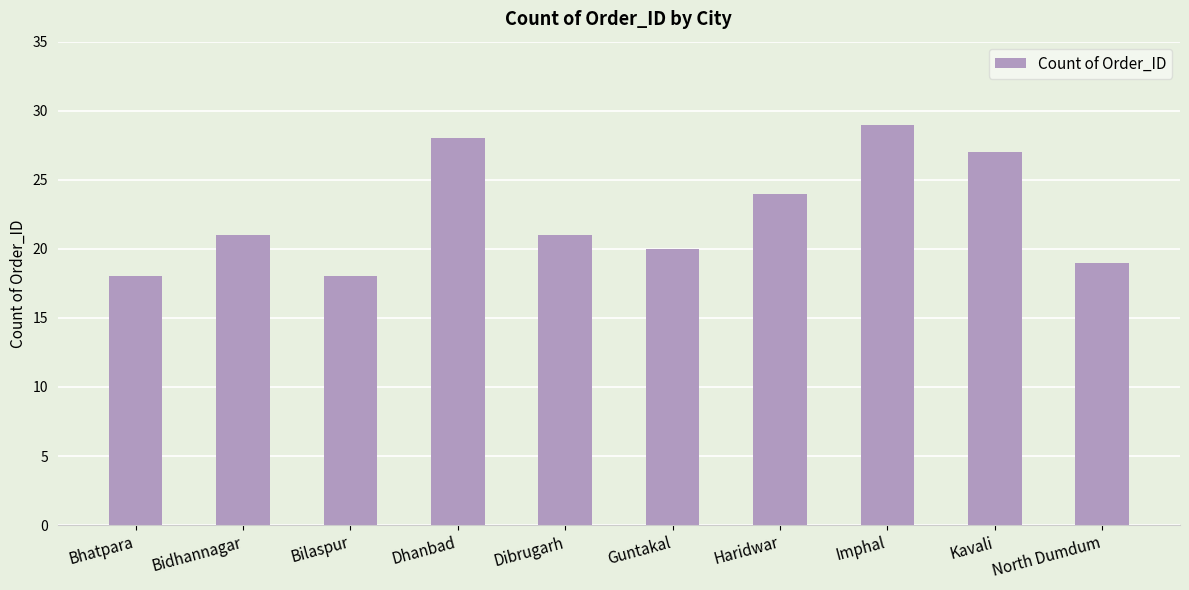

What is the sum of the values at Haridwar and Bilaspur?

42